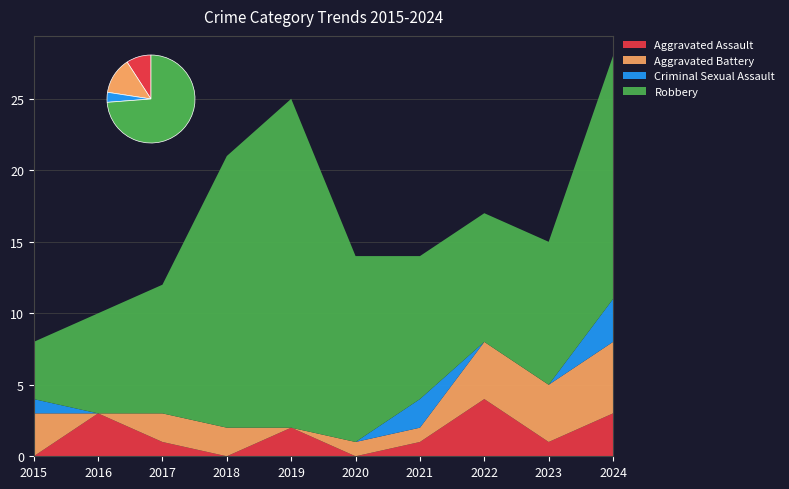

Reading right to left, list all the values displayed in this chart.

Aggravated Assault: 3	1	4	1	0	2	0	1	3	0
Aggravated Battery: 5	4	4	1	1	0	2	2	0	3
Criminal Sexual Assault: 3	0	0	2	0	0	0	0	0	1
Robbery: 17	10	9	10	13	23	19	9	7	4